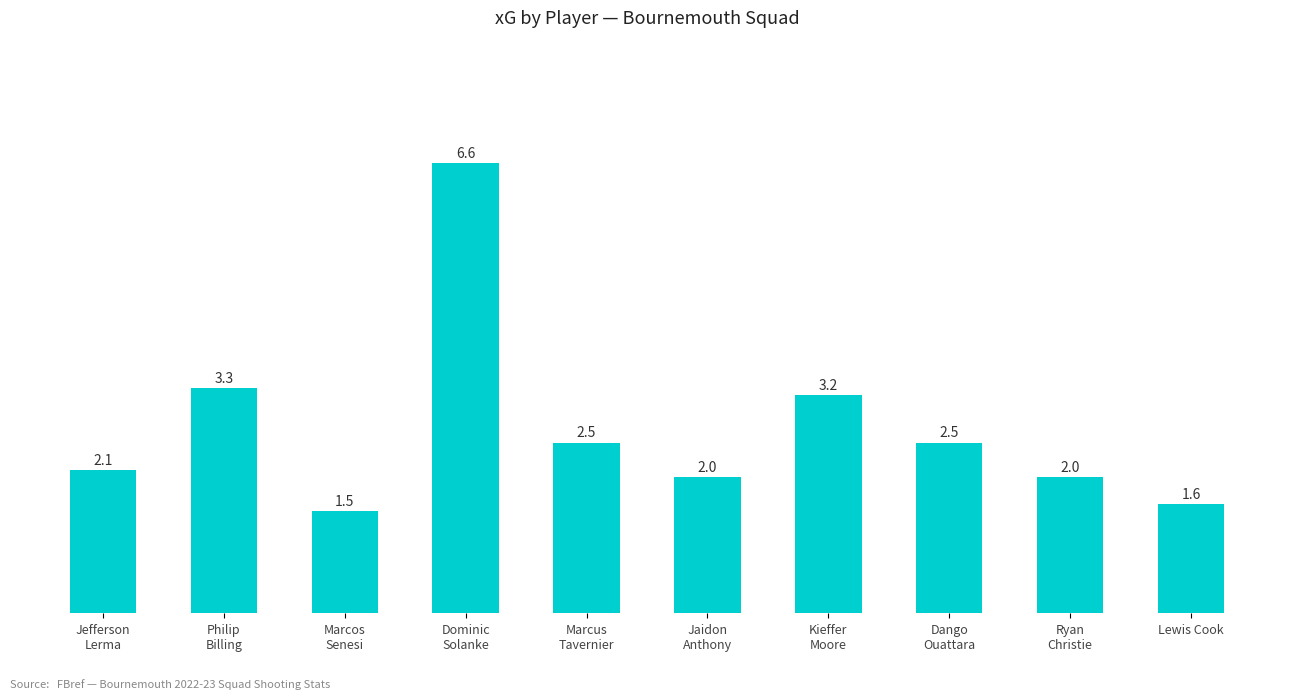

What is the difference between the maximum and minimum values?

5.1